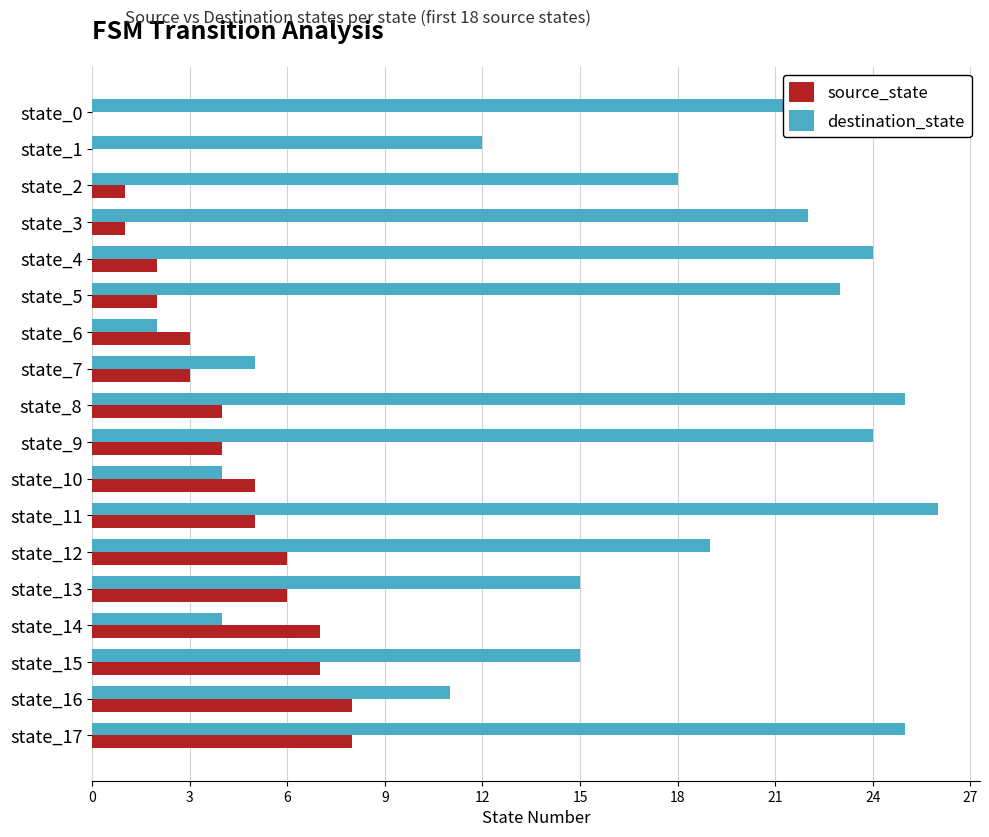

Between state_1 and state_10, which series saw the biggest shift?

destination_state